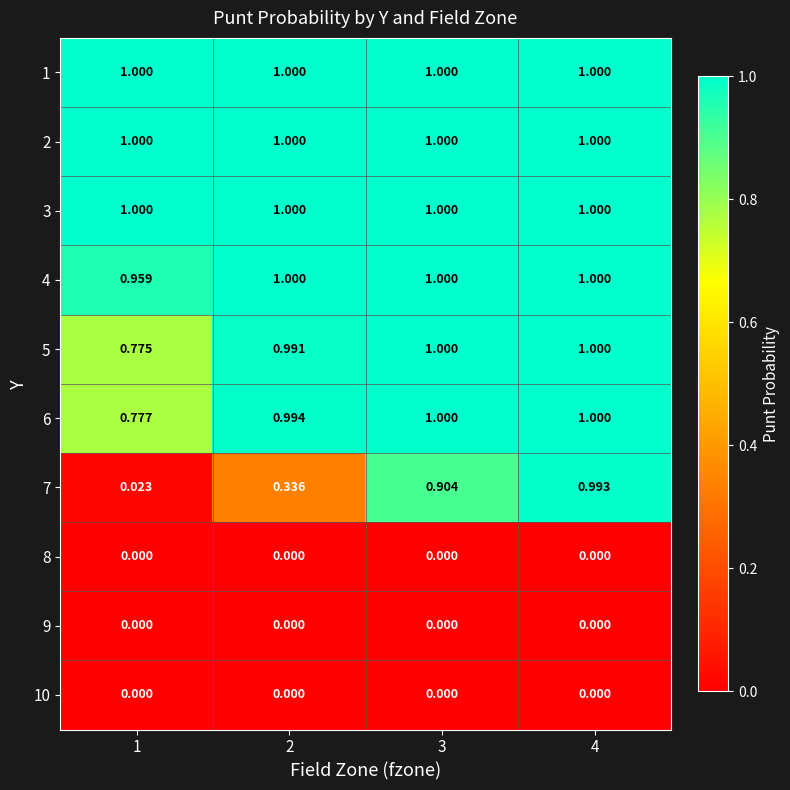

Is the value of 6 at 2 greater than the value of 7 at 3?

Yes